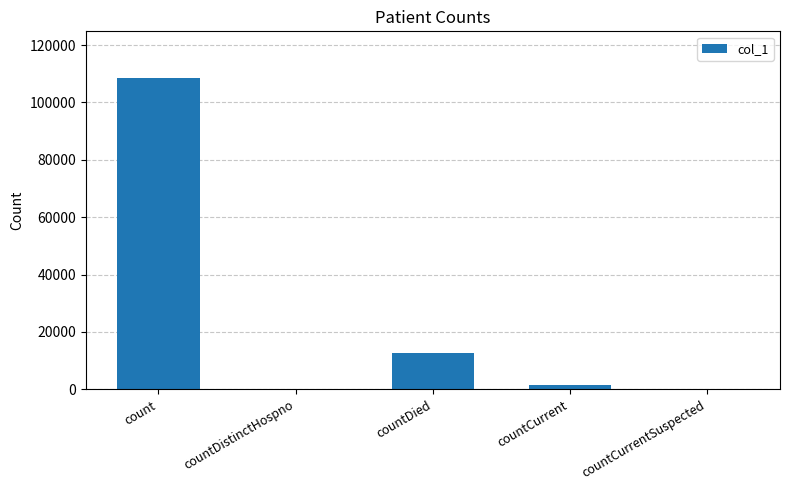

The chart shows a value of 32640 at countDistinctHospno. True or false?

False